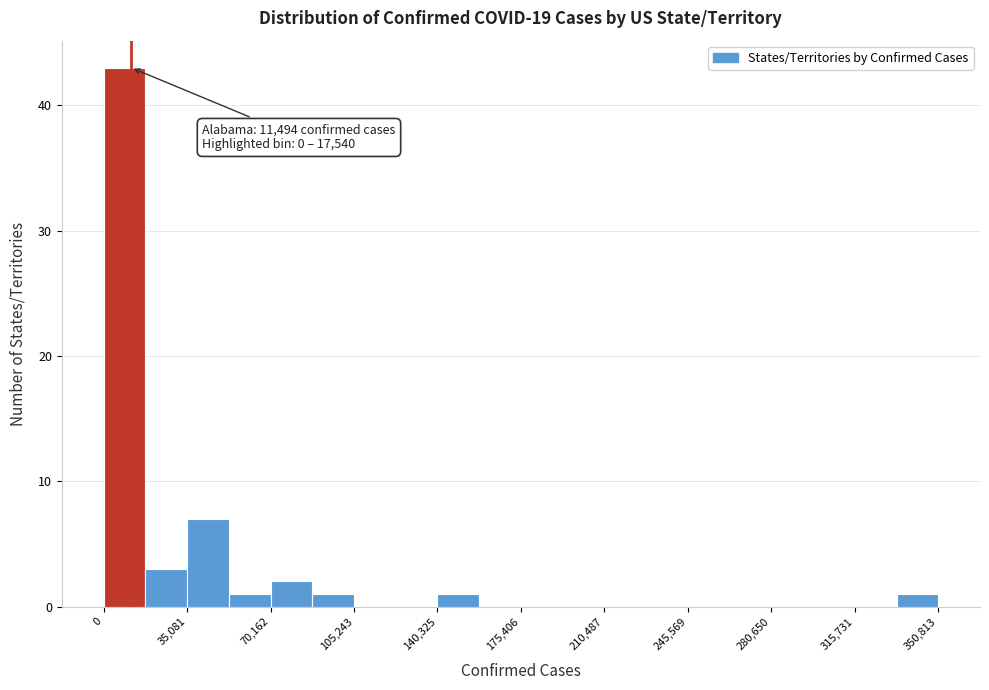

Read against the x-axis, roughly where is the centre of the tallest bar?

10000